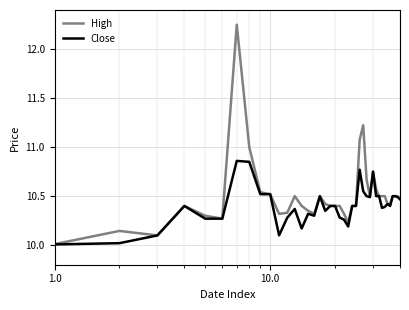

What is the difference between the maximum and minimum values in the Close series?

0.9